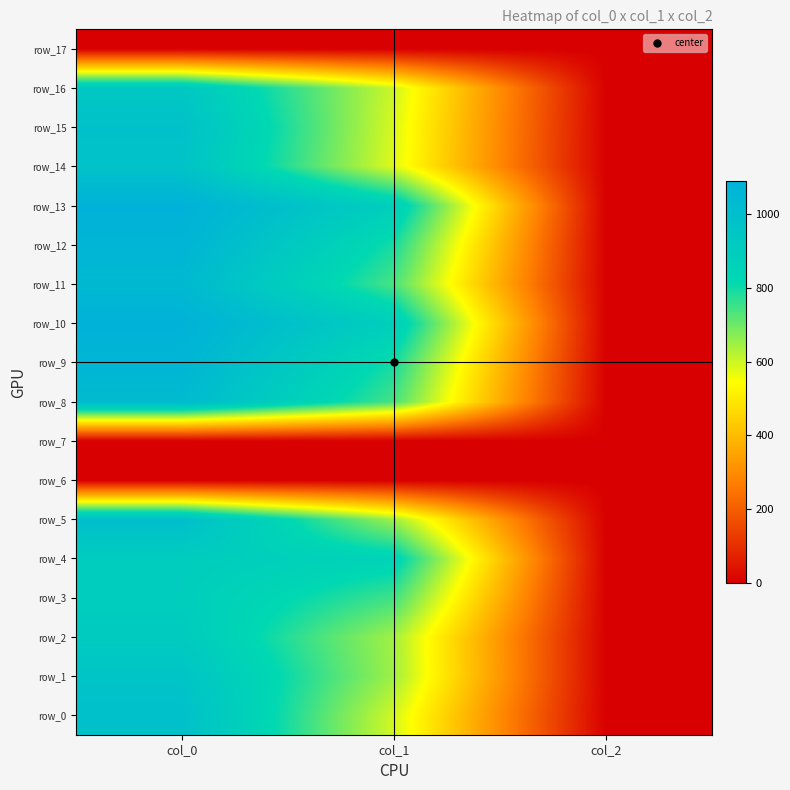

At which category does the chart reach its minimum across all series?

col_0